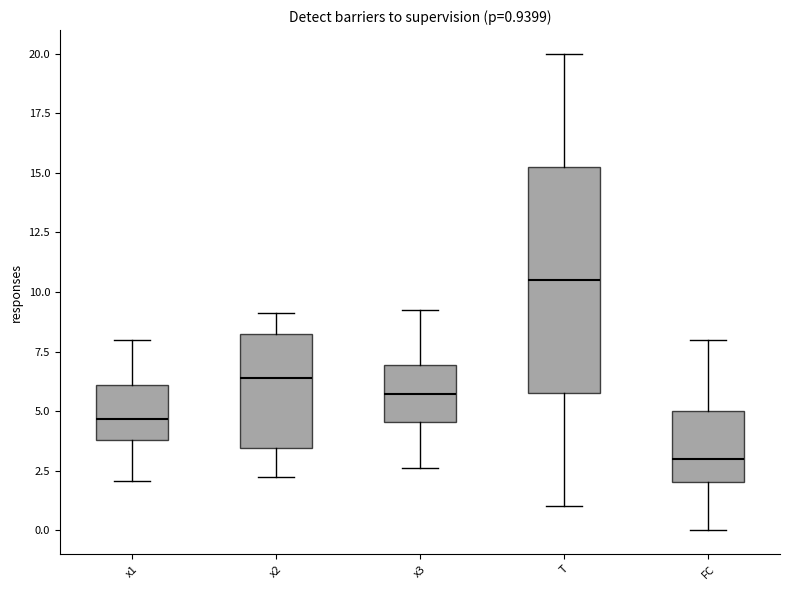

Comparing the boxes themselves (not the whiskers), which one is the tallest?

T